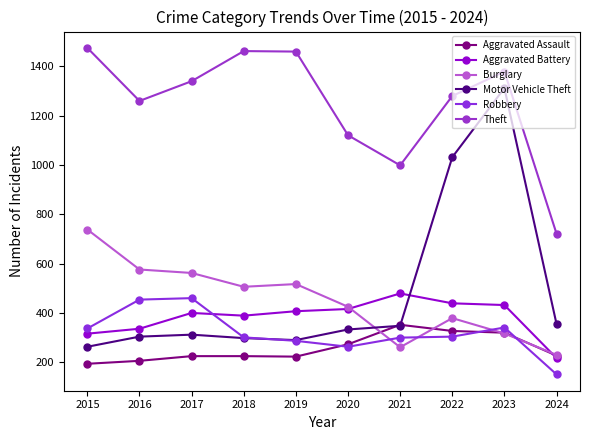

At how many categories does at least one series exceed 1249?

7